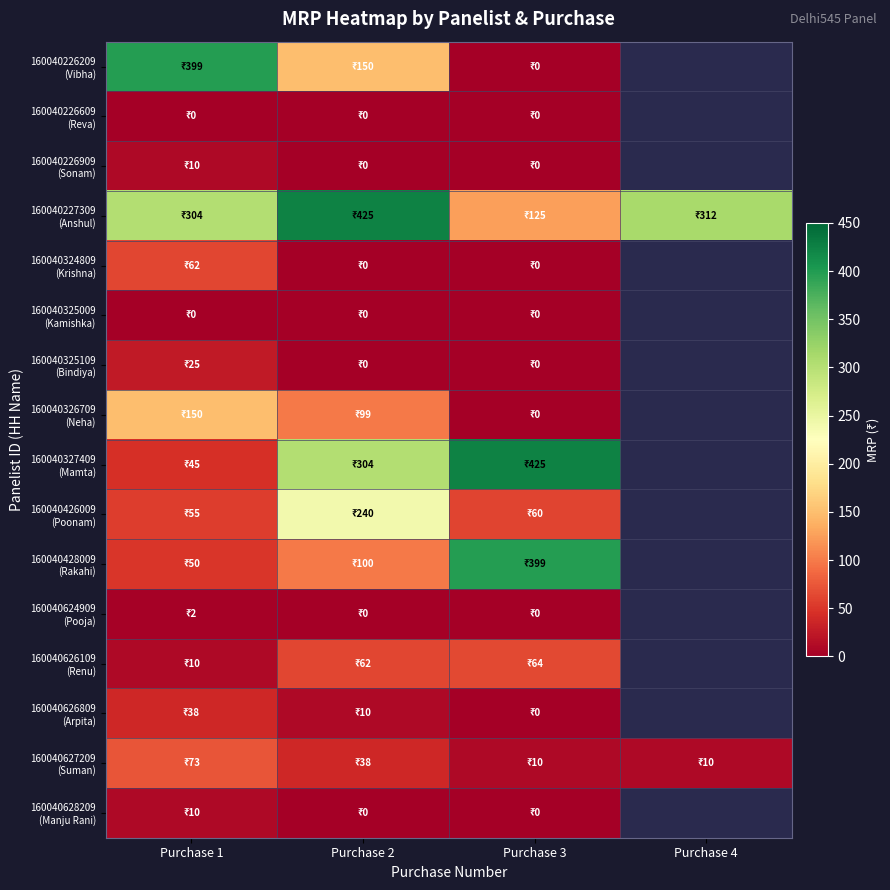

At which label does 160040227309 (Anshul) first exceed 312?

Purchase 2